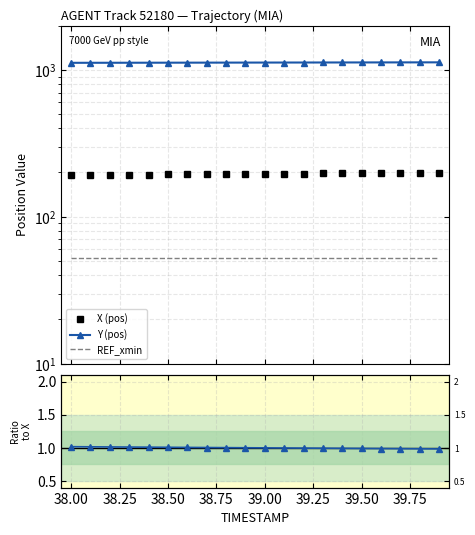

What is the value of the REF_xmin point at the 14th from the left?

52.2